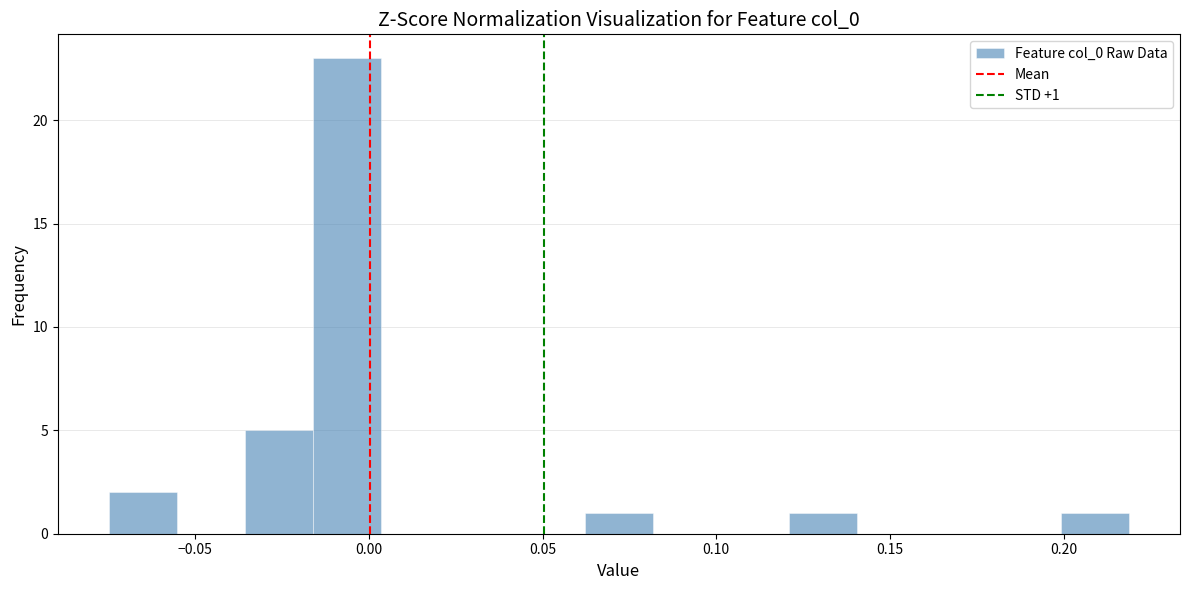

Around what value on the x-axis is the tallest bar? Give the approximate position of its centre, as read against the axis.

-0.005